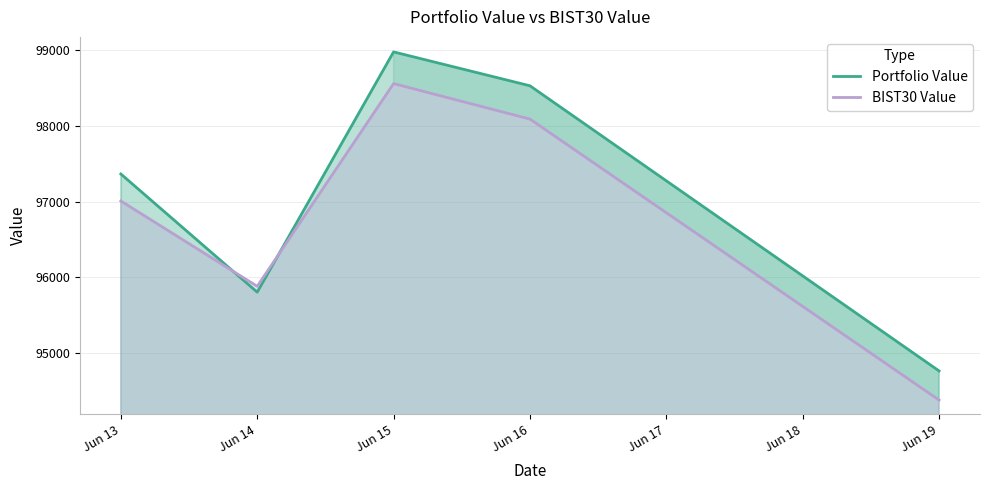

Count the number of data series in this chart.

2